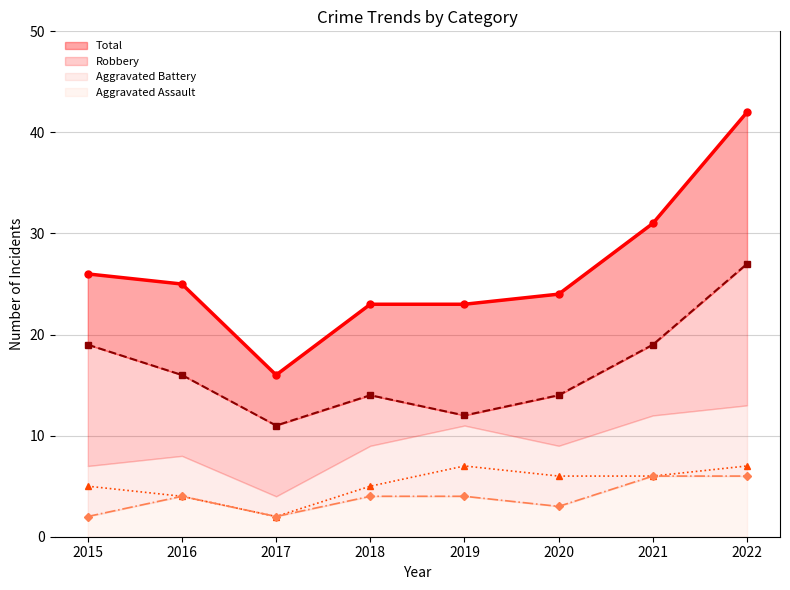

How many series are shown in this chart?

4